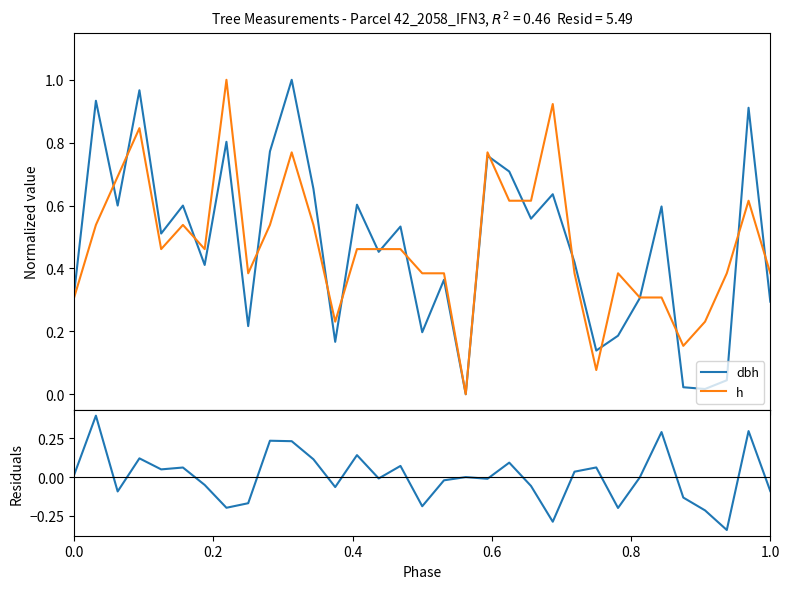

What is the greatest value displayed?

1.0